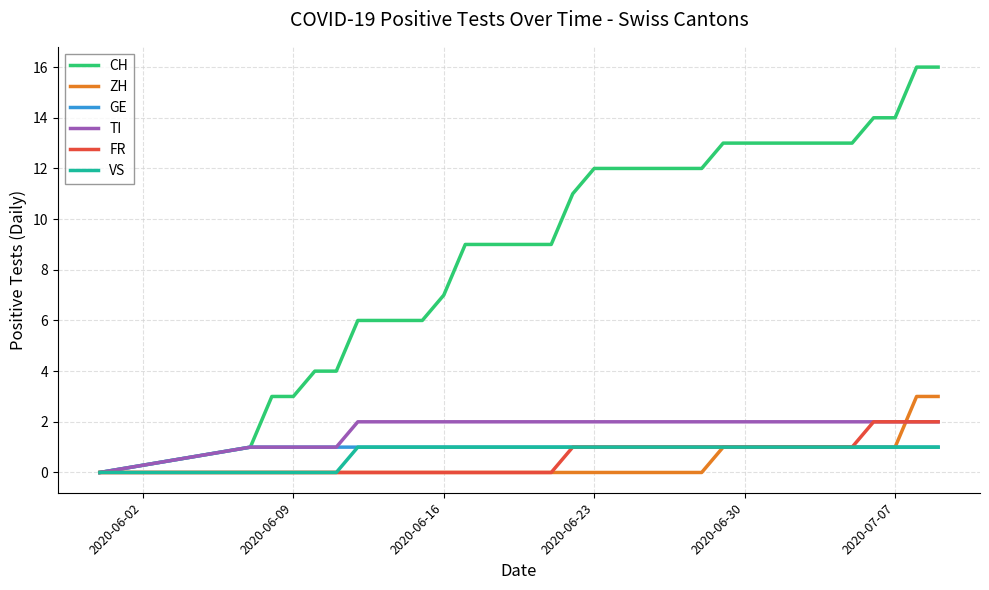

Which series has the widest spread of values?

CH